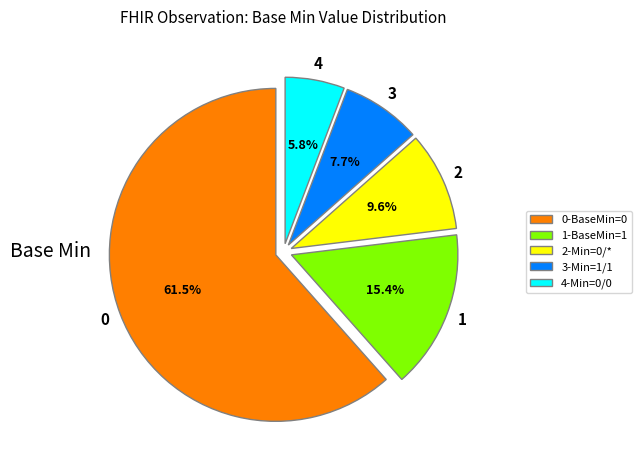

Rank the categories by value from lowest to highest.

4-Min=0/0, 3-Min=1/1, 2-Min=0/*, 1-BaseMin=1, 0-BaseMin=0